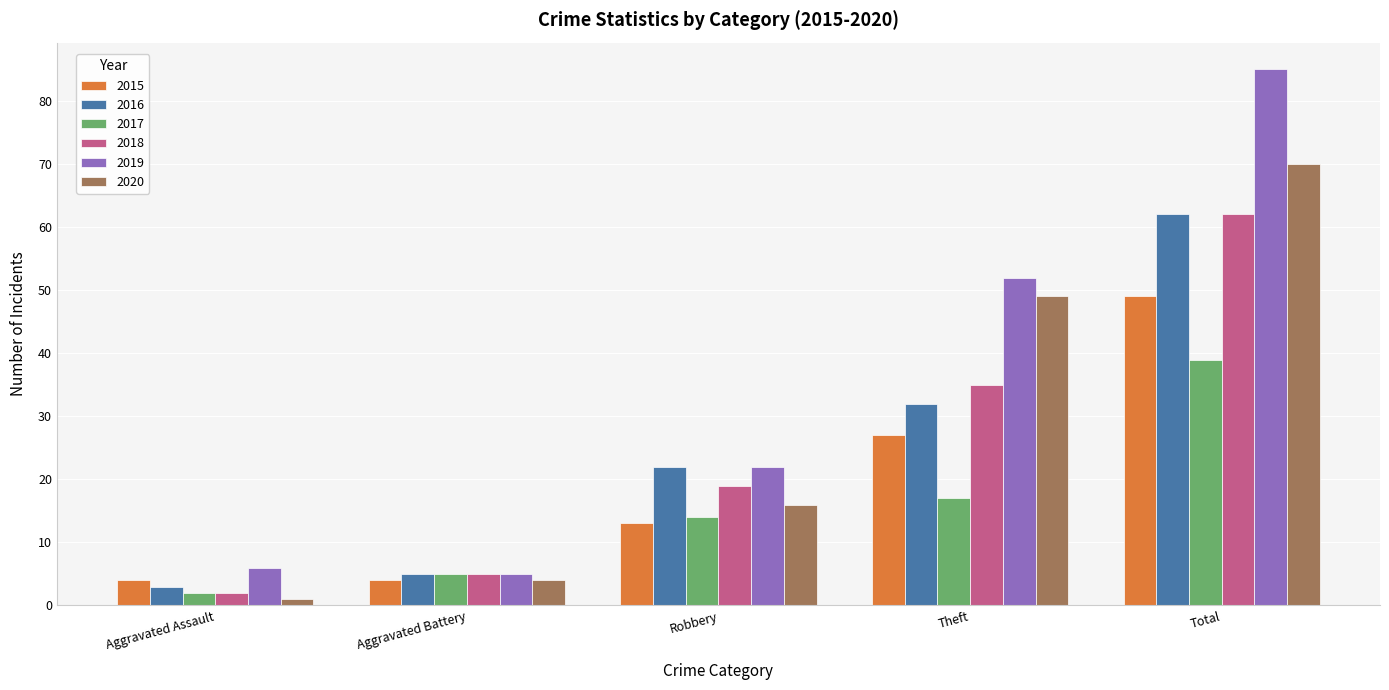

What is the sum of all 2017 values?

77